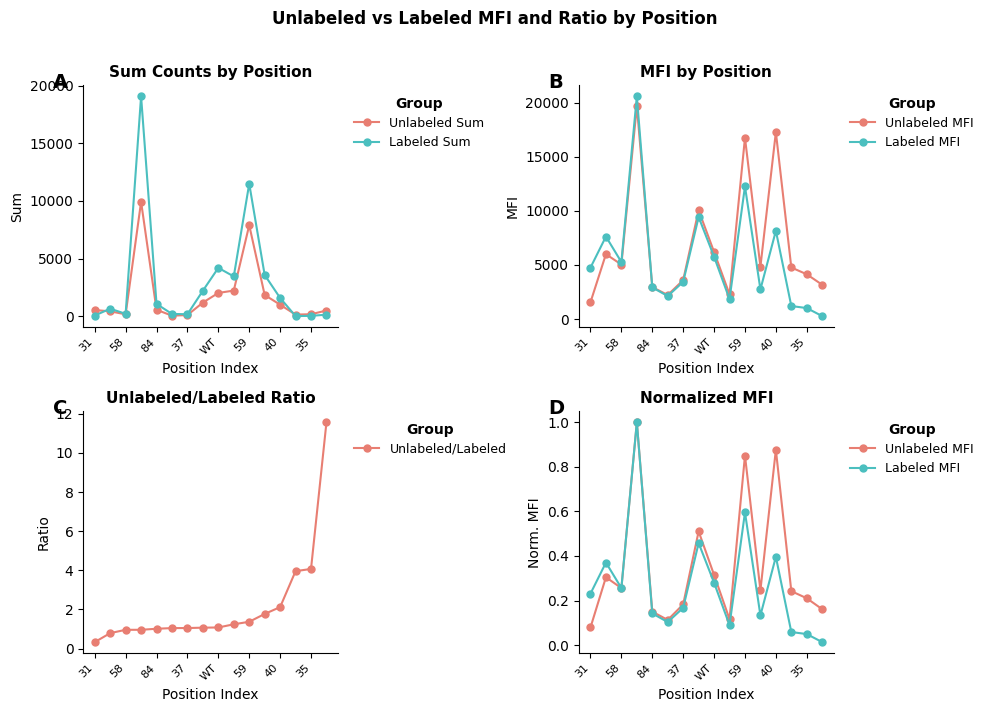

Does the chart display data point markers on the line(s)?

Yes